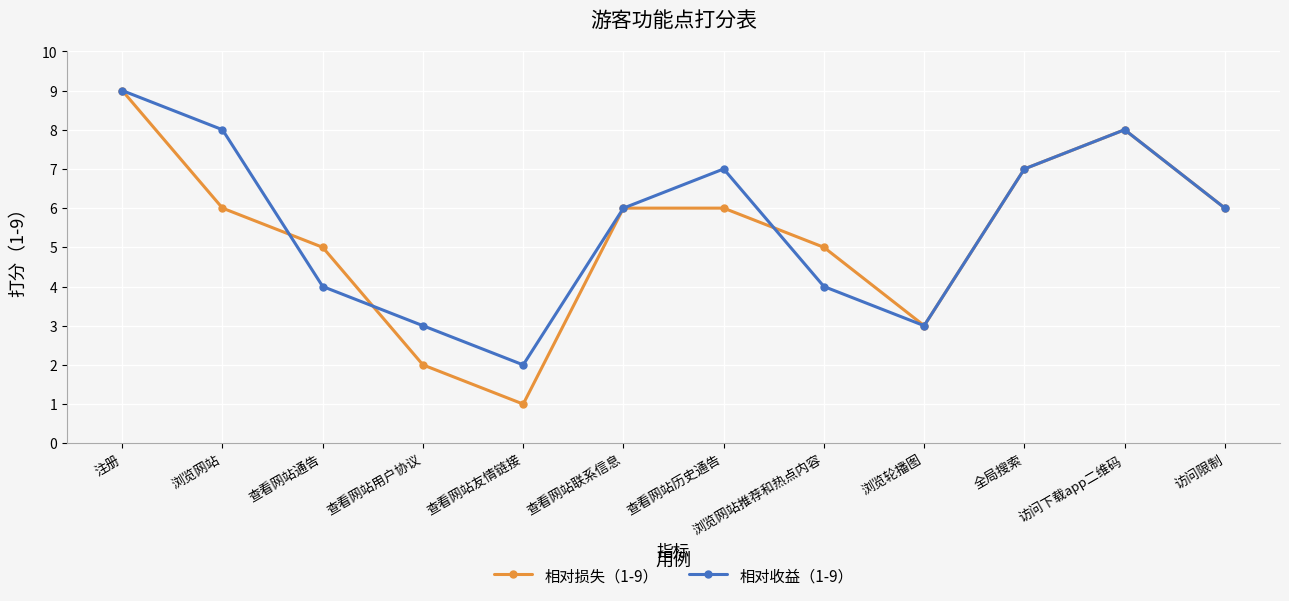

What is the sum of the 相对收益（1-9） values at 全局搜索 and 浏览轮播图?

10